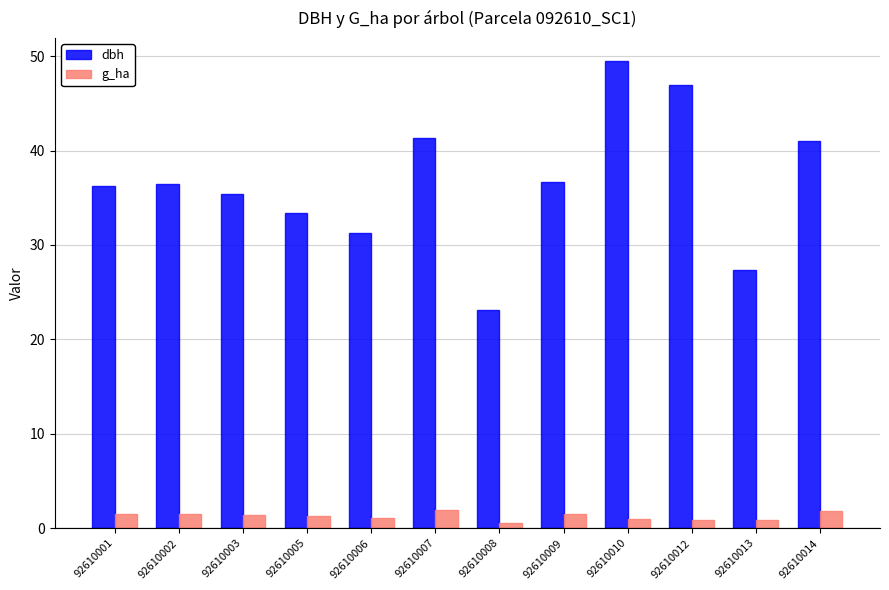

What is the difference between the maximum and second lowest values in the g_ha series?

1.1